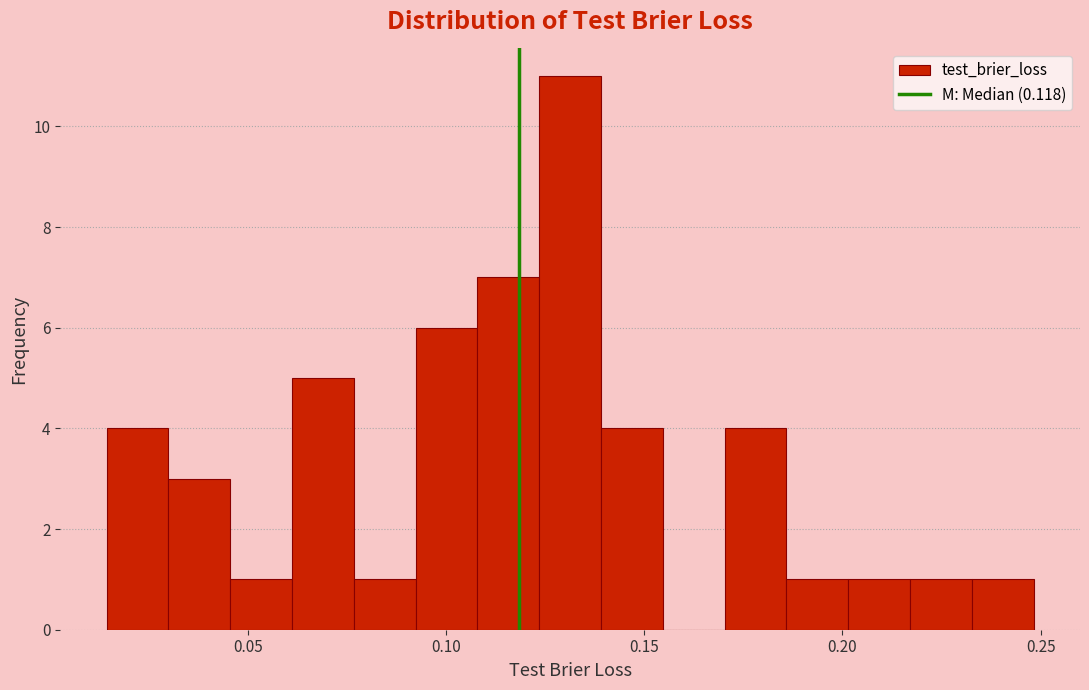

Read against the x-axis, roughly where is the centre of the tallest bar?

0.130